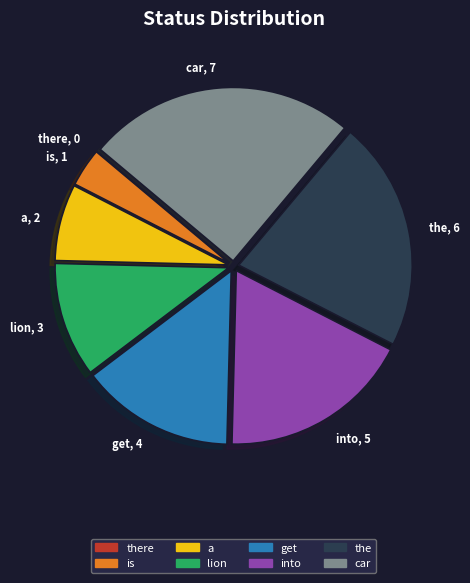

Do the, 6 and lion, 3 together represent more than half of the pie?

No